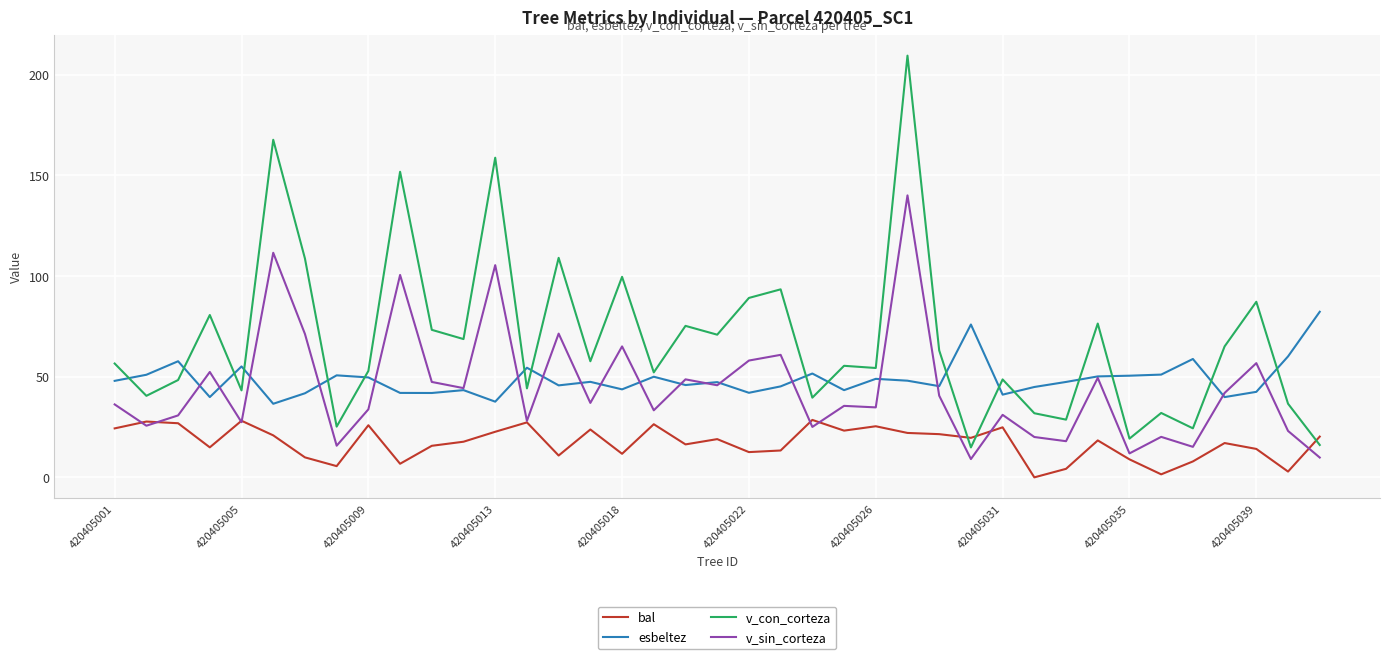

True or false: bal and esbeltez intersect in this chart.

False